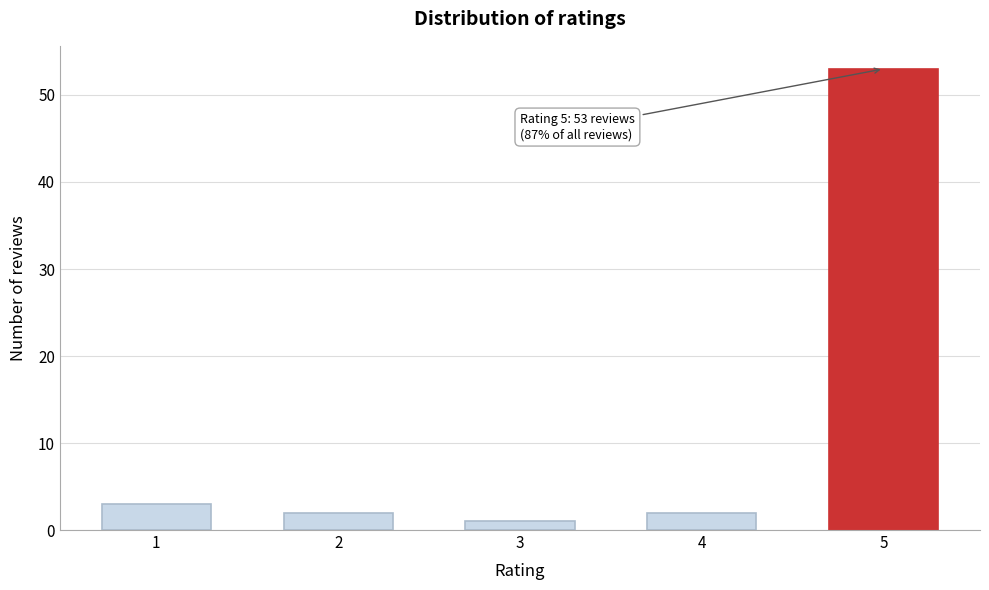

Reading left to right, extract all data points from this chart.

1=3	2=2	3=1	4=2	5=53